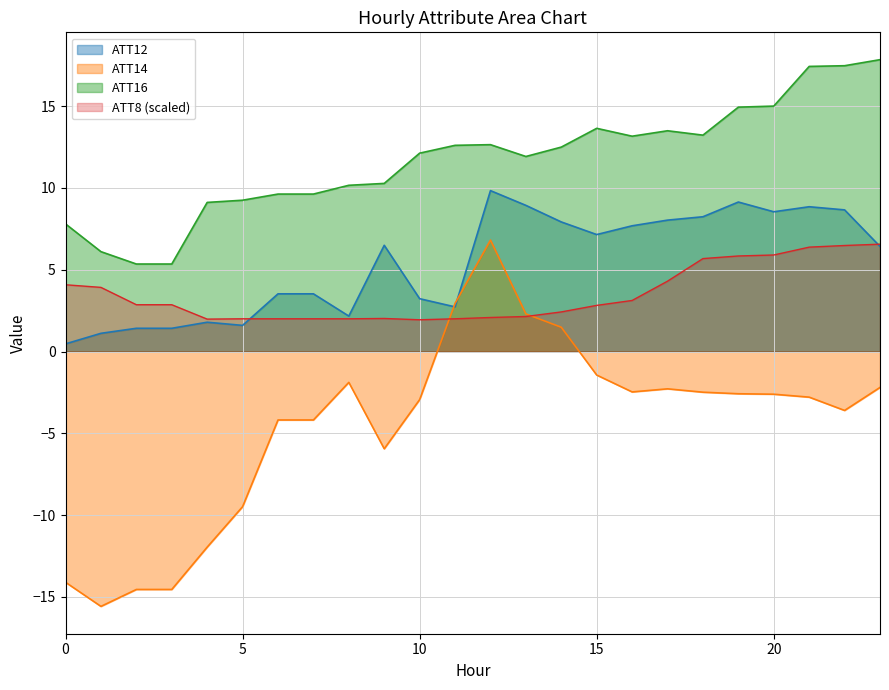

List the labels in order of ATT12 value, smallest first.

0, 1, 2, 3, 5, 4, 8, 11, 10, 6, 7, 23, 9, 15, 16, 14, 17, 18, 20, 22, 21, 13, 19, 12